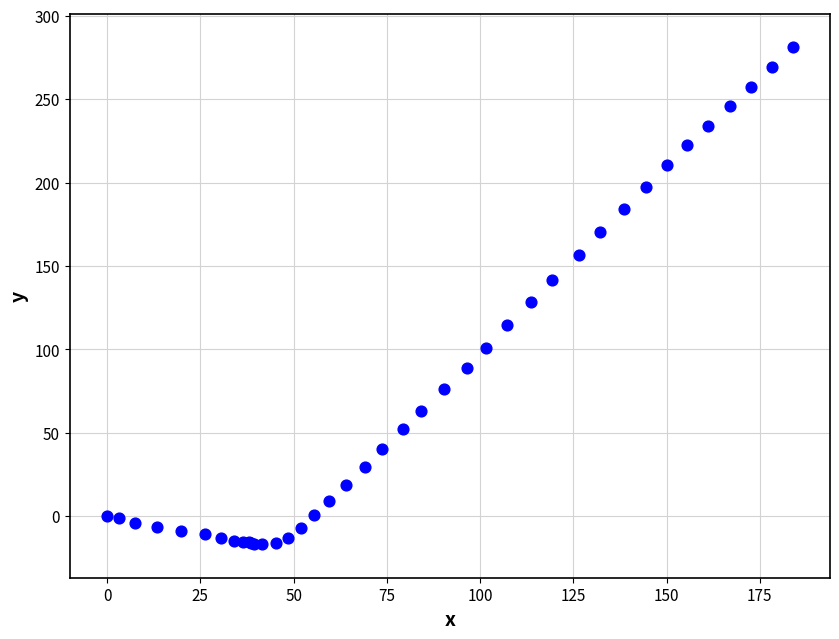

What Y value in the scatter plot is closest to 132?

128.5